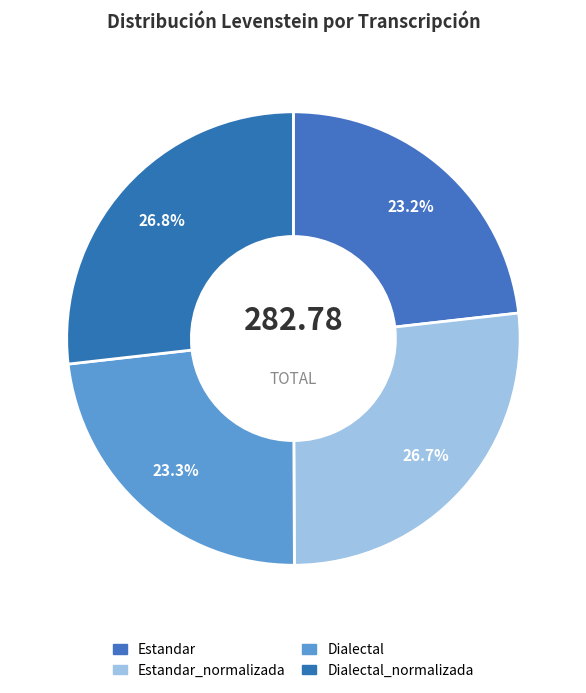

Which has a higher value, Estandar or Estandar_normalizada?

Estandar_normalizada